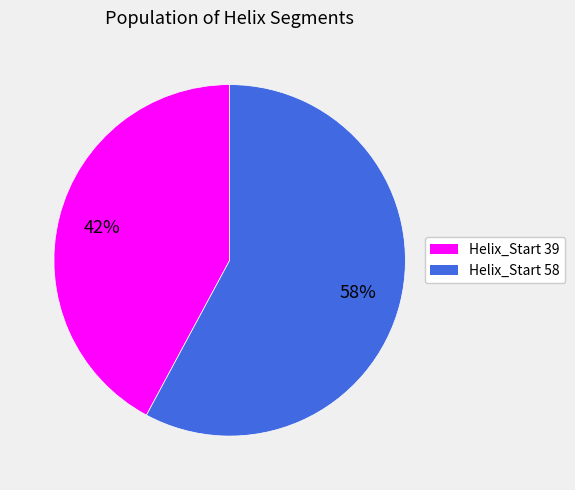

What is the ratio of the value at Helix_Start 58 to the value at Helix_Start 39?

1.4